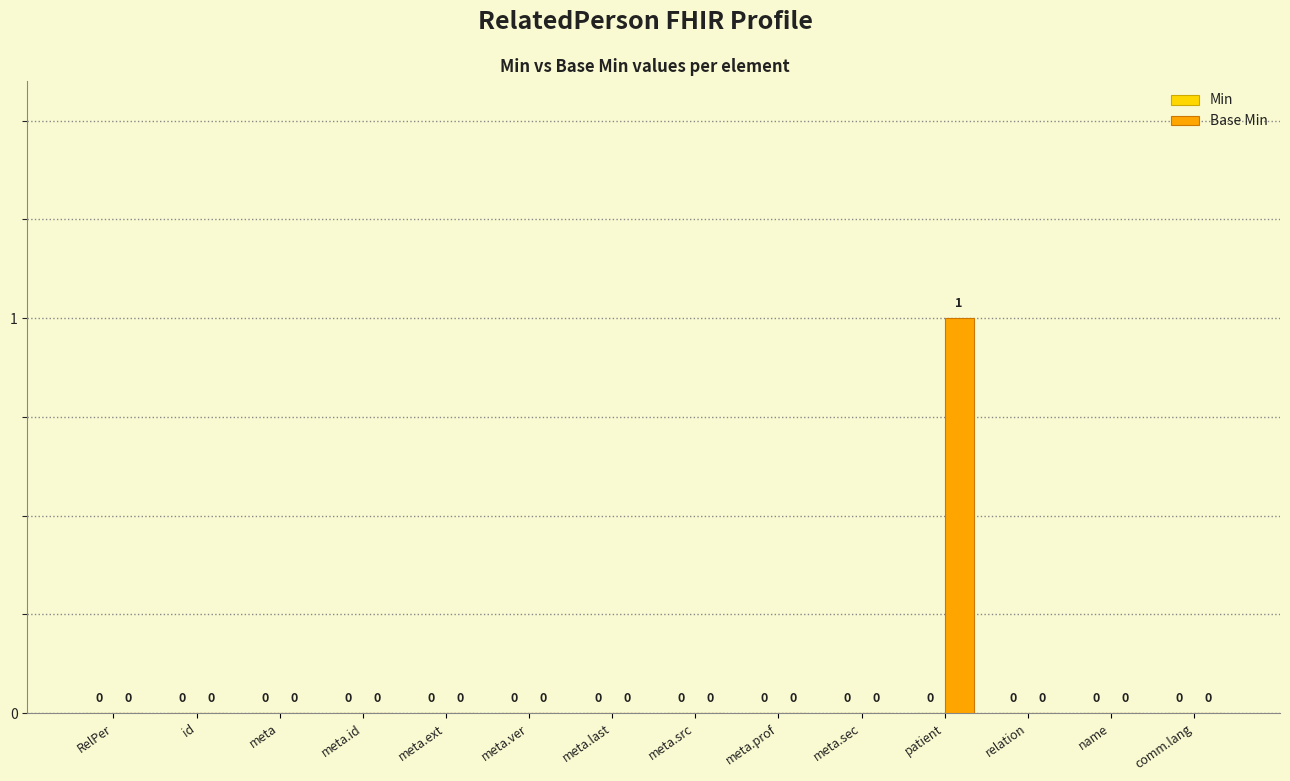

How many values are between 0 and 1?

14